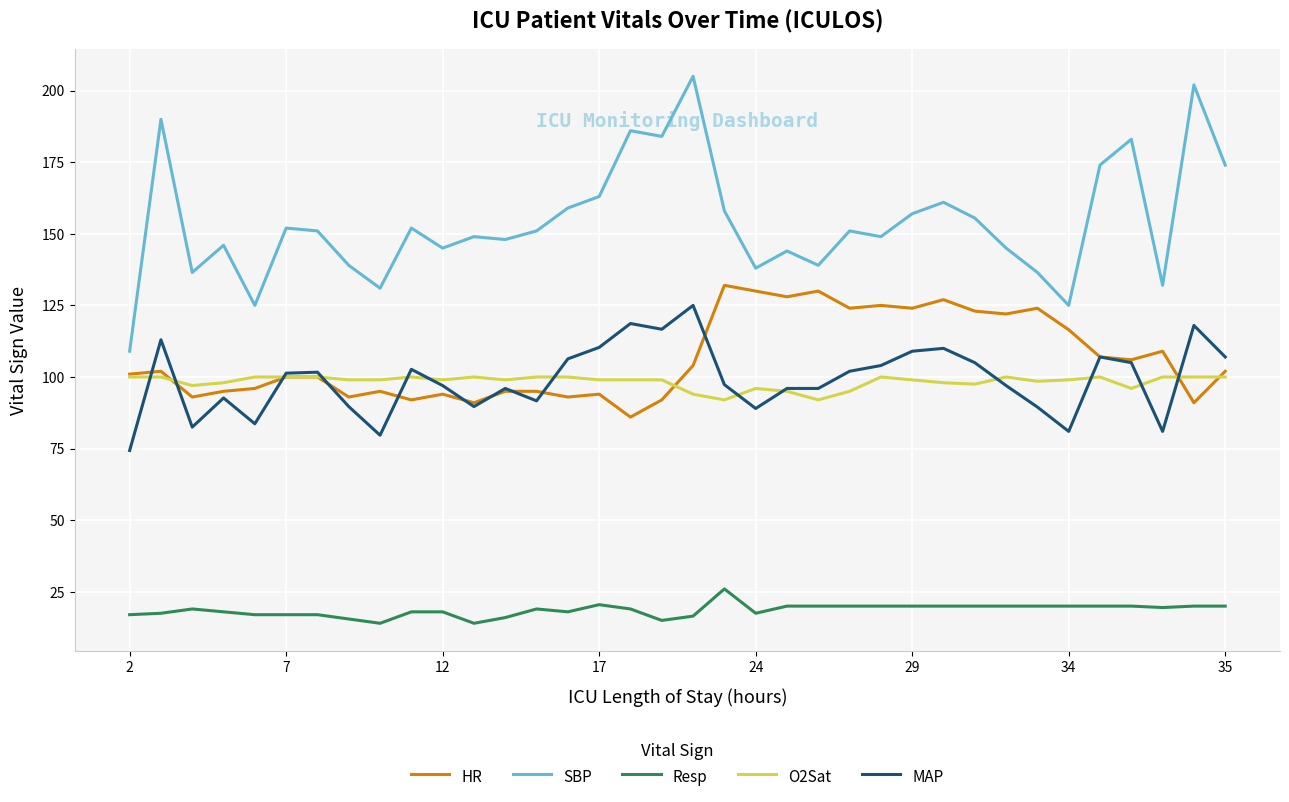

Which series has the largest total across all categories?

SBP